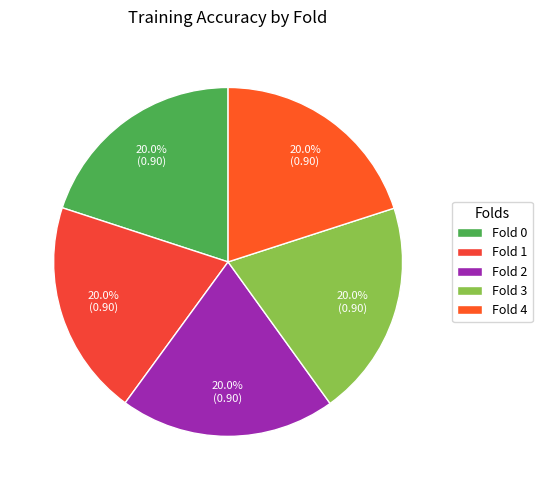

What portion of the pie excludes Fold 1?

80.0%